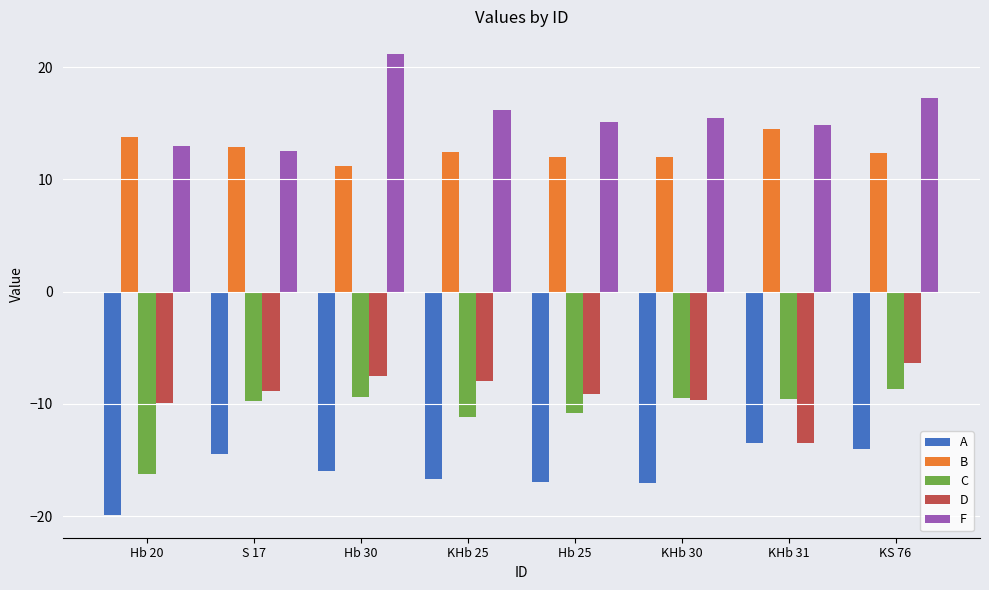

How many values in the C series exceed -9?

1